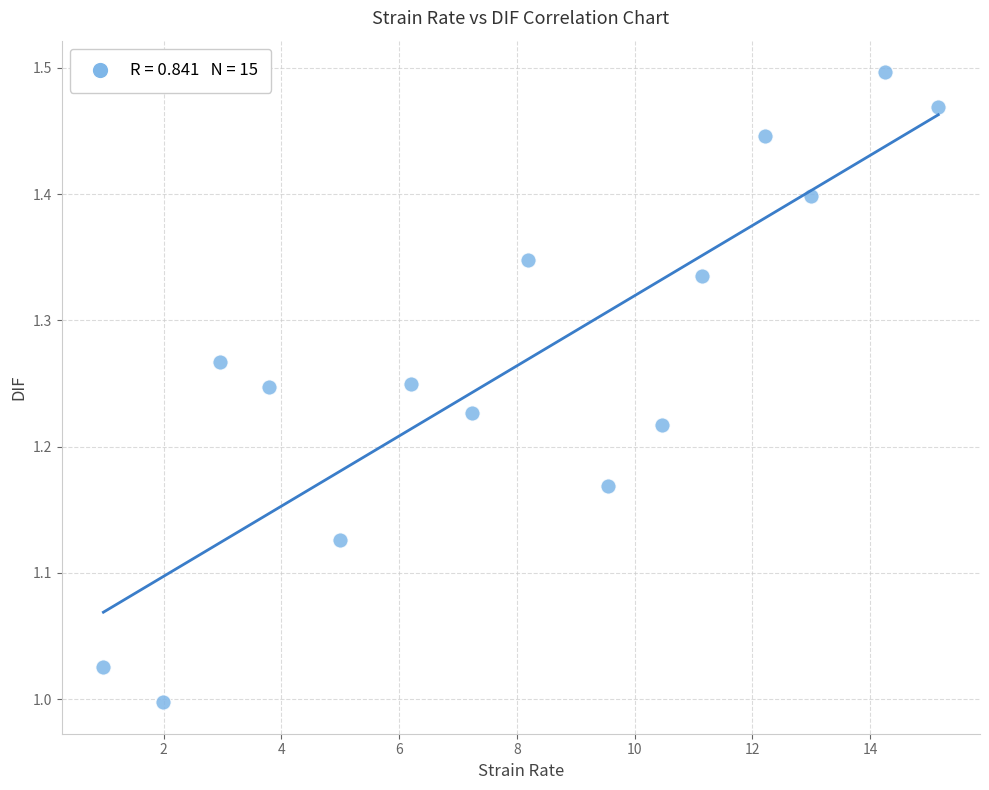

What is the range of X values (max minus min)?

14.2